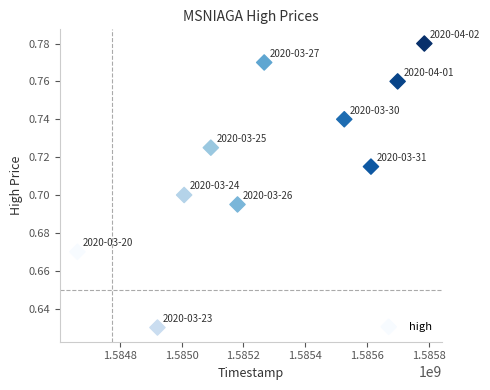

What is the range of X values (max minus min)?

1123200.0